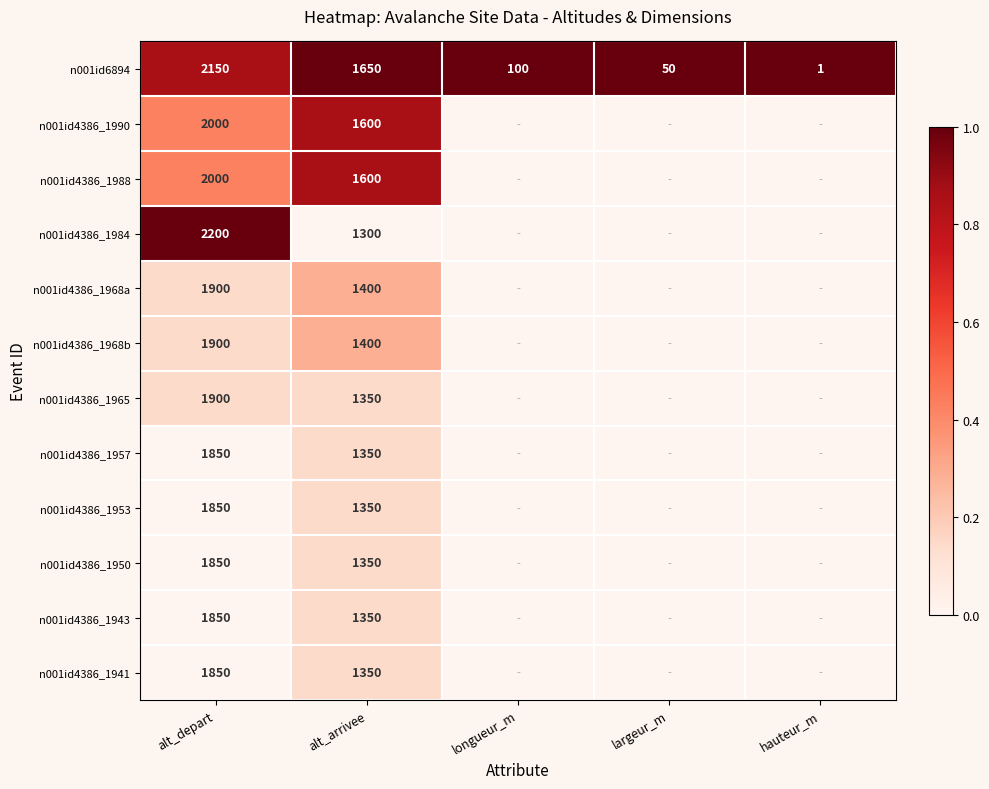

At how many categories does at least one series exceed 0?

5